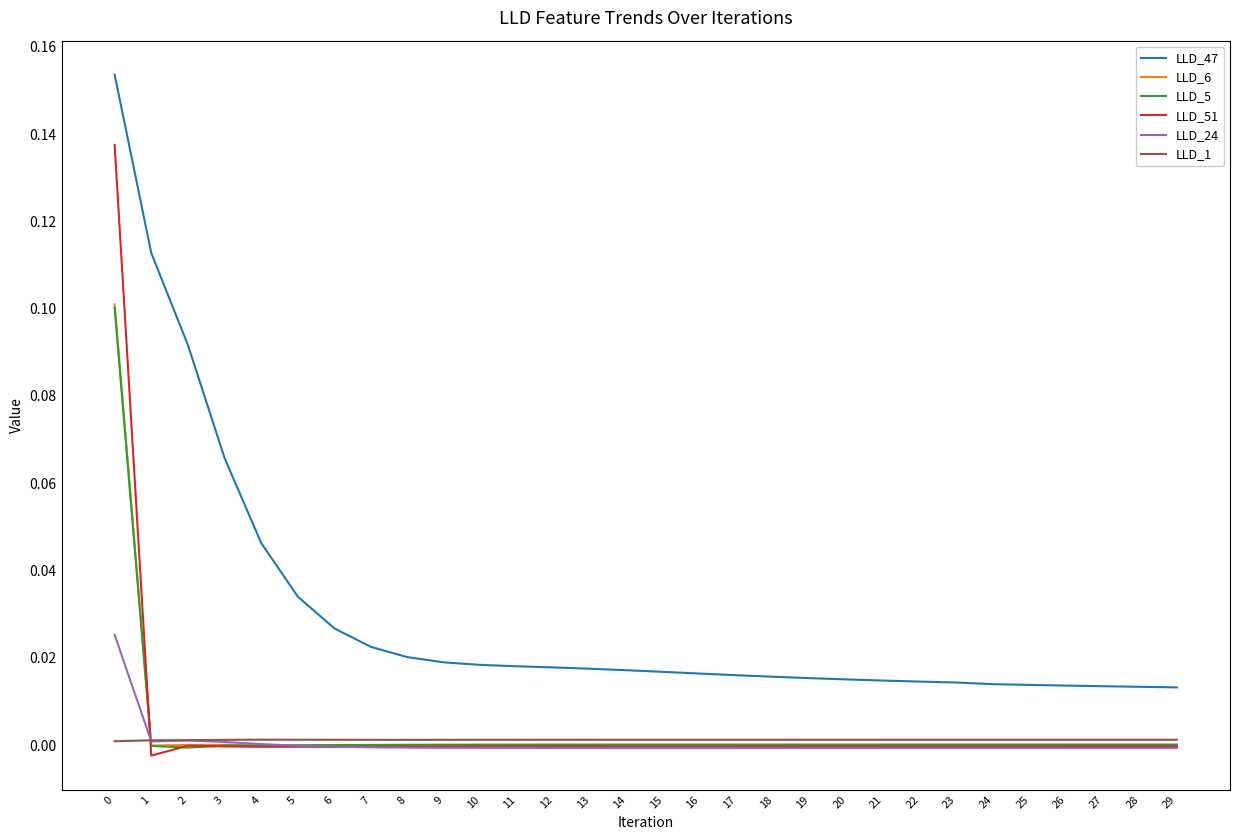

Is the value of LLD_5 at 14 greater than the value of LLD_47 at 19?

No